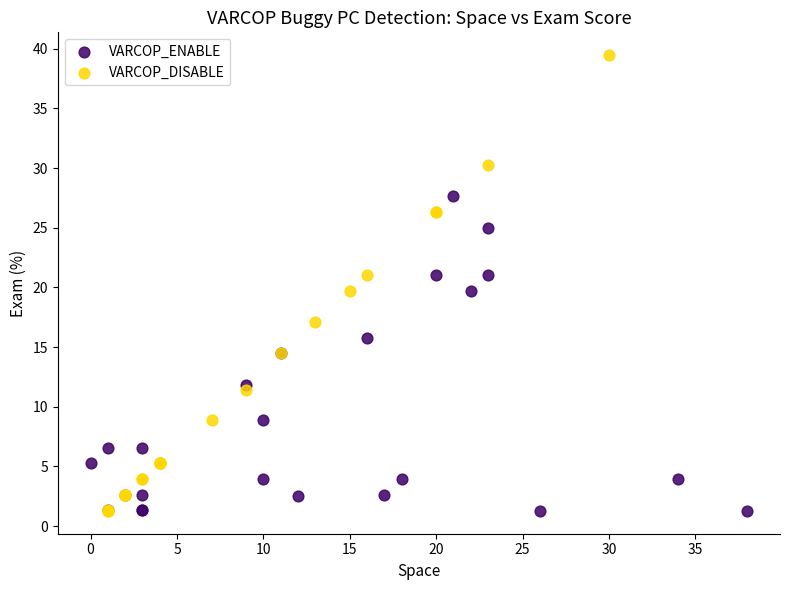

Which series has the widest spread of Y values?

VARCOP_DISABLE